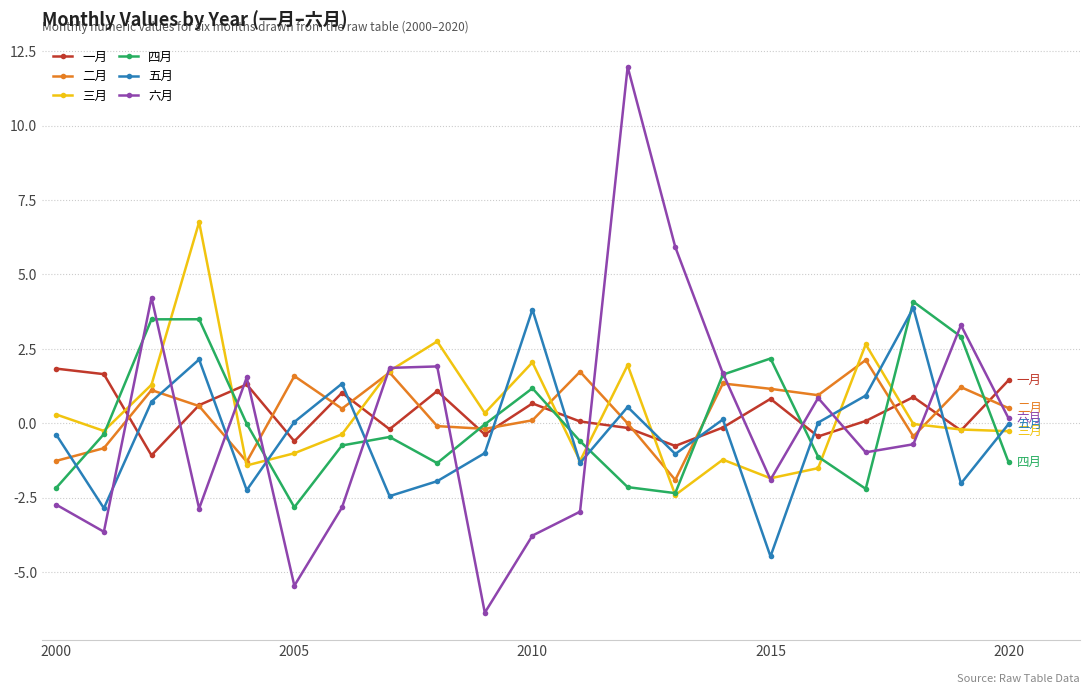

Which series has the widest spread of values?

六月